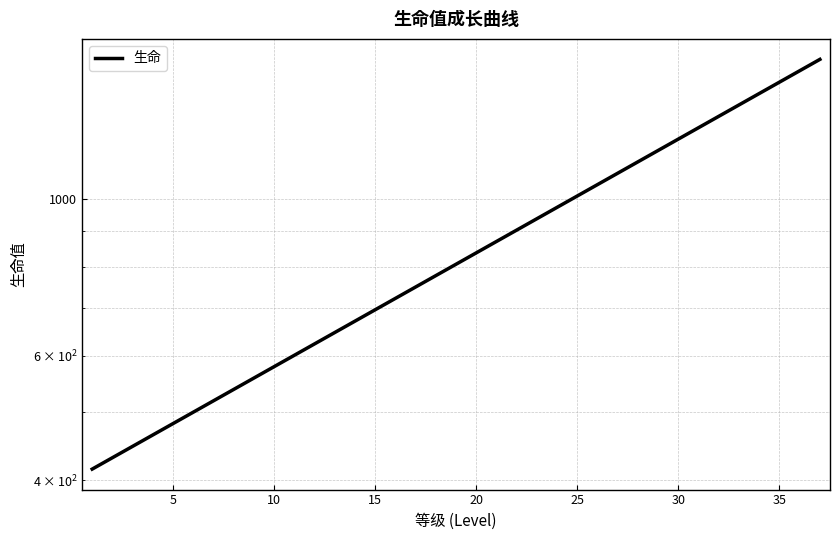

Which has a higher value, 9 or 15?

15